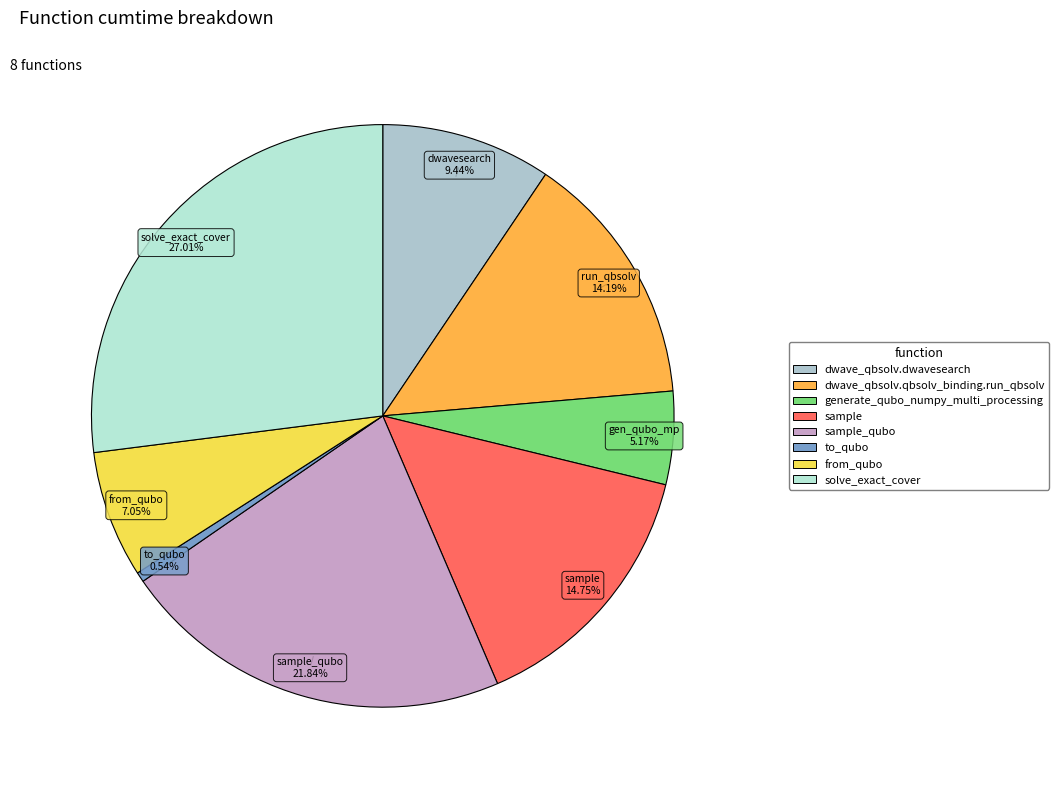

How many segments does this pie chart have?

8